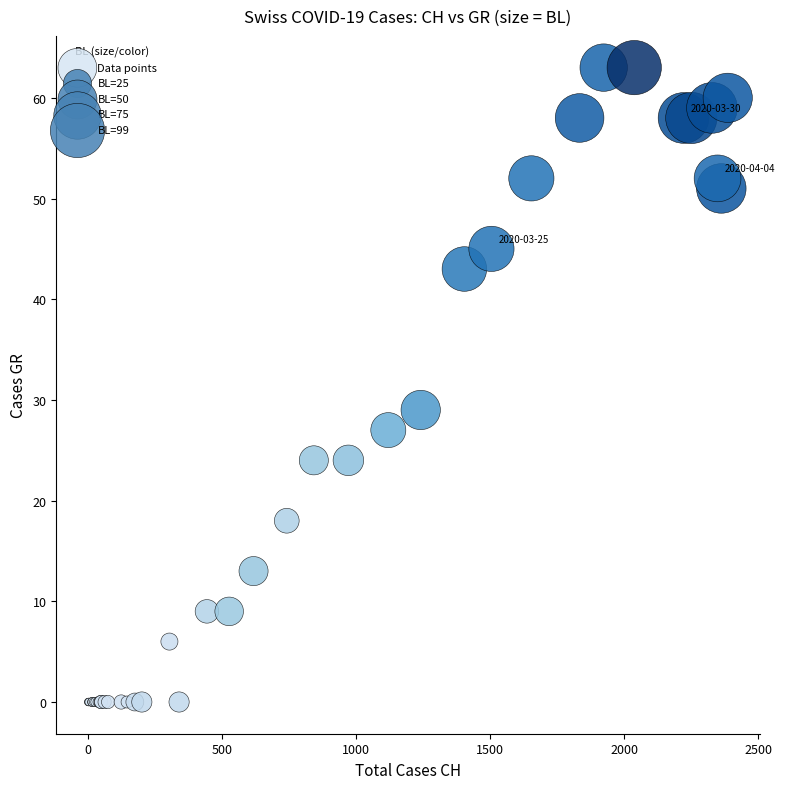

What Y value in the scatter plot is closest to 31?

29